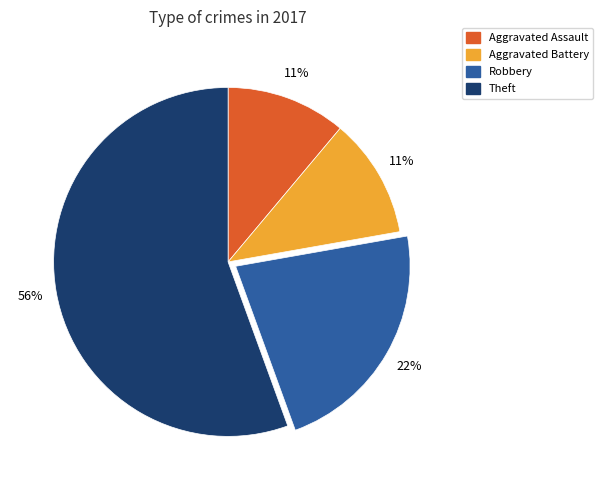

Count the number of slices in the pie.

4